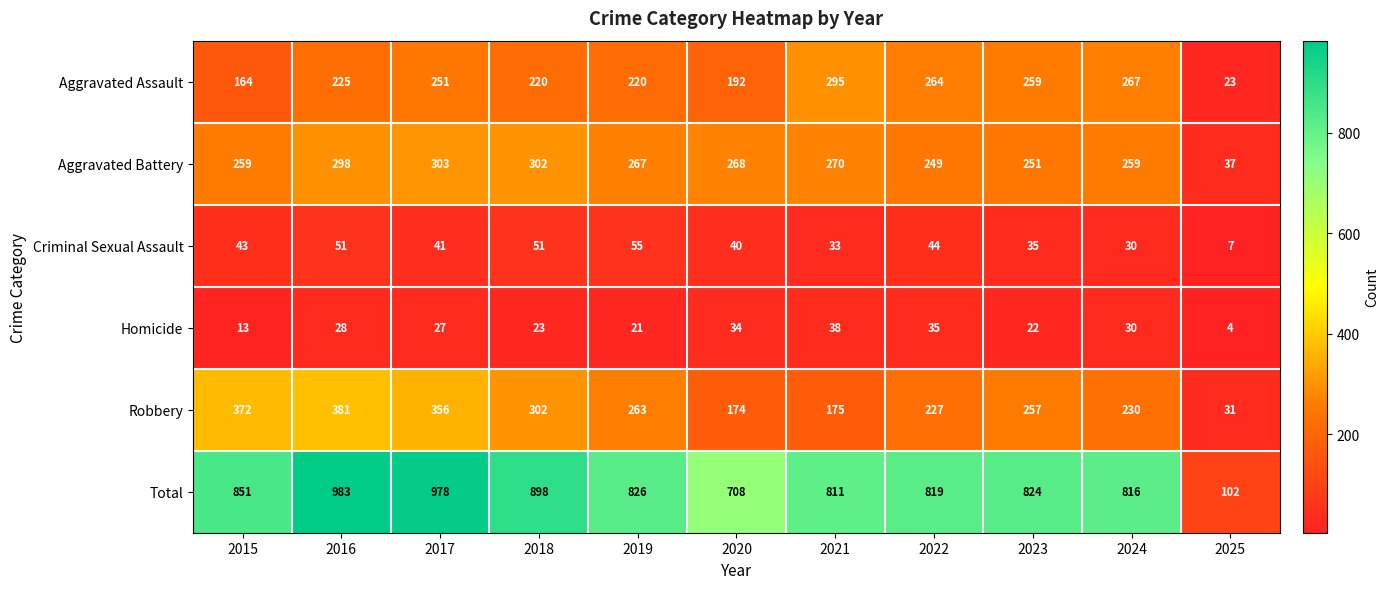

Which label corresponds to the smallest value in the chart?

2025